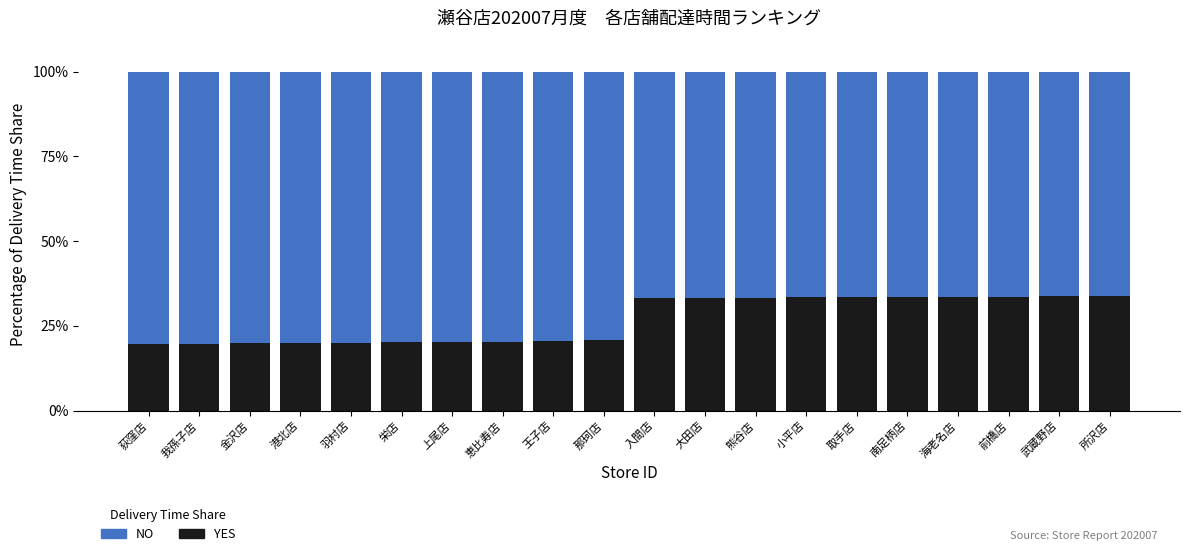

The YES series shows 28.3 at 金沢店. True or false?

False